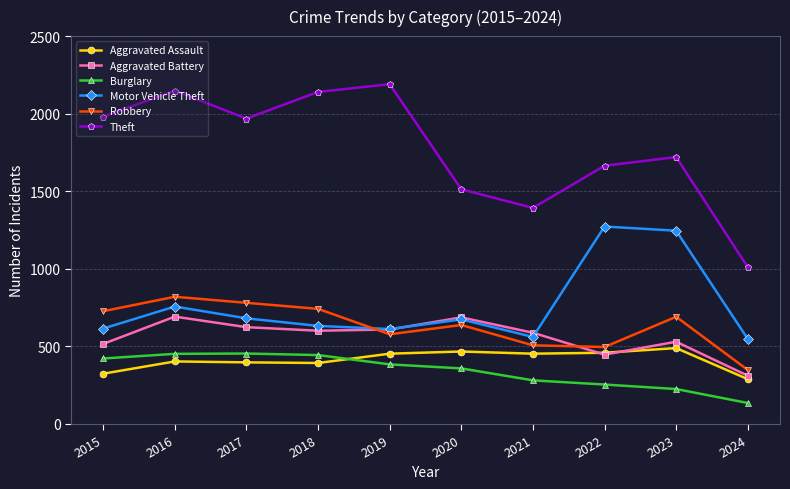

True or false: Aggravated Assault and Robbery intersect in this chart.

False